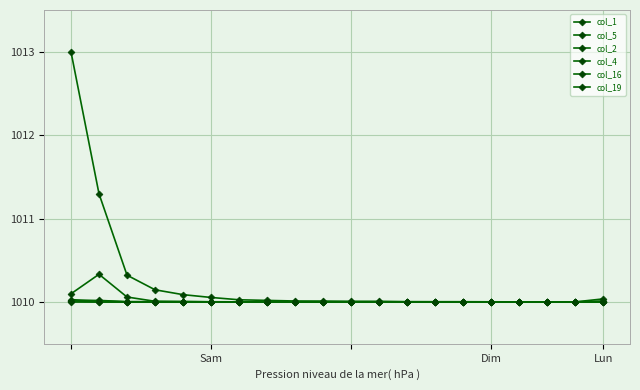

What is the difference between the second highest and minimum values in the col_2 series?

0.1